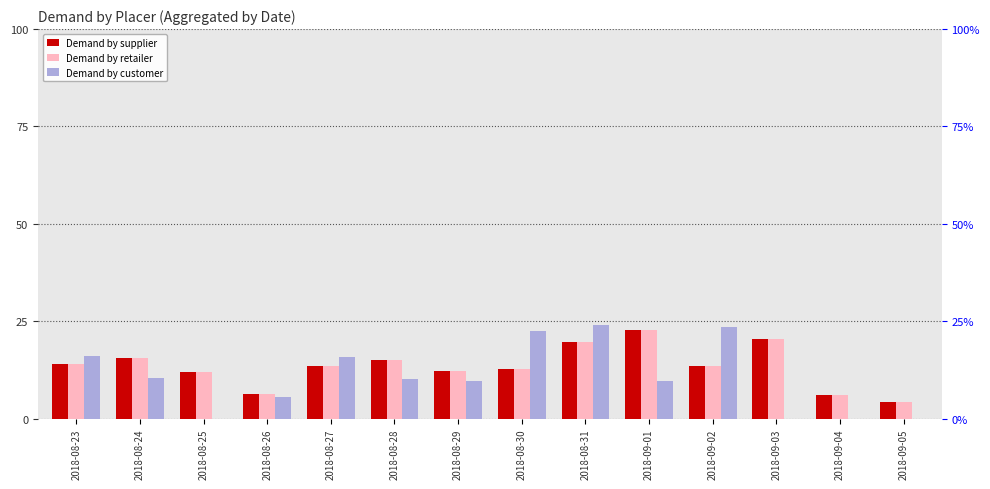

What is the difference between the highest and lowest values at 2018-08-24?

5.0